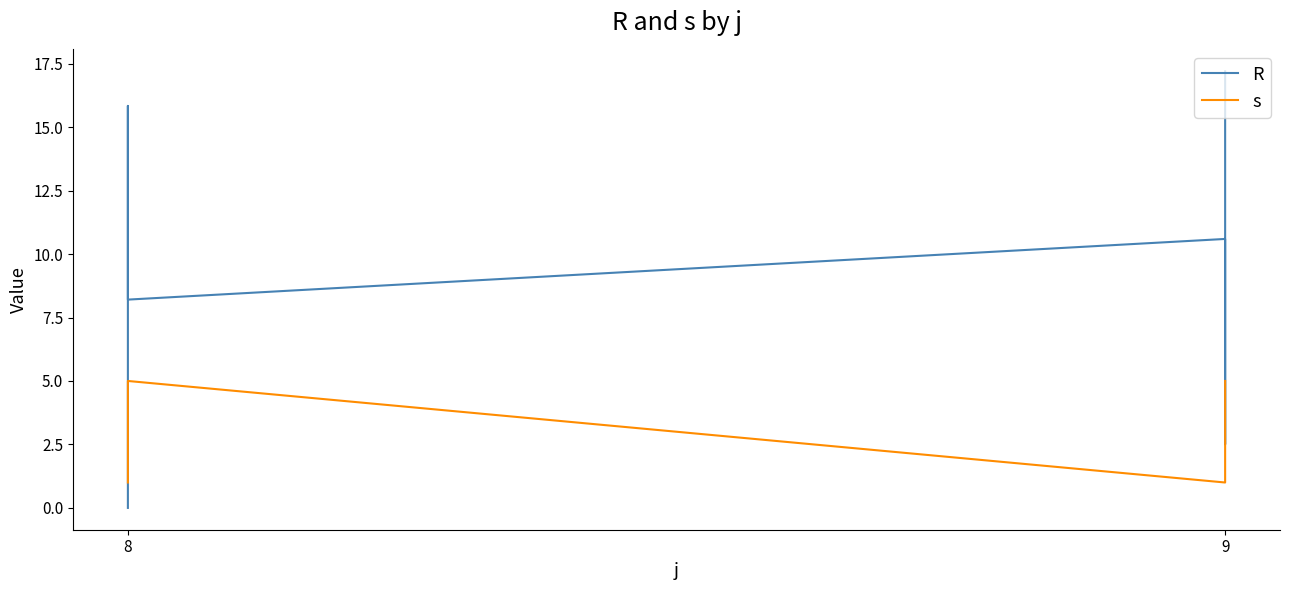

What is the sum of all R values?

66.2